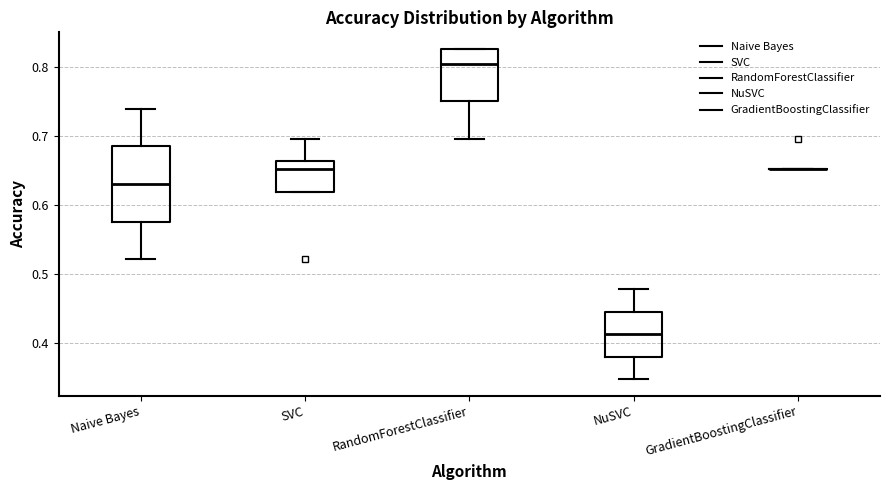

Reading left to right, read every box against the y-axis: the position of its median line, the range the box covers, and the ends of its whiskers. The values are not printed on the chart, so give them approximately, as read against the axis.

Naive Bayes: median 0.63, box 0.58 to 0.68, whiskers 0.52 to 0.74
SVC: median 0.65, box 0.62 to 0.66, whiskers 0.62 to 0.70
RandomForestClassifier: median 0.80, box 0.75 to 0.83, whiskers 0.70 to 0.83
NuSVC: median 0.41, box 0.38 to 0.45, whiskers 0.35 to 0.48
GradientBoostingClassifier: box collapsed to a line at 0.65, whiskers 0.65 to 0.65